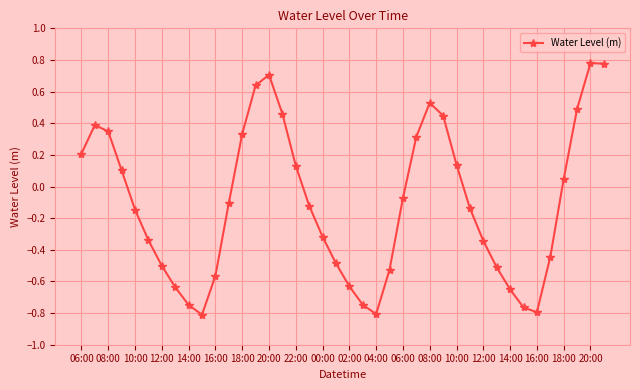

How many interior local valleys (lower than both neighbors) does the data have?

3